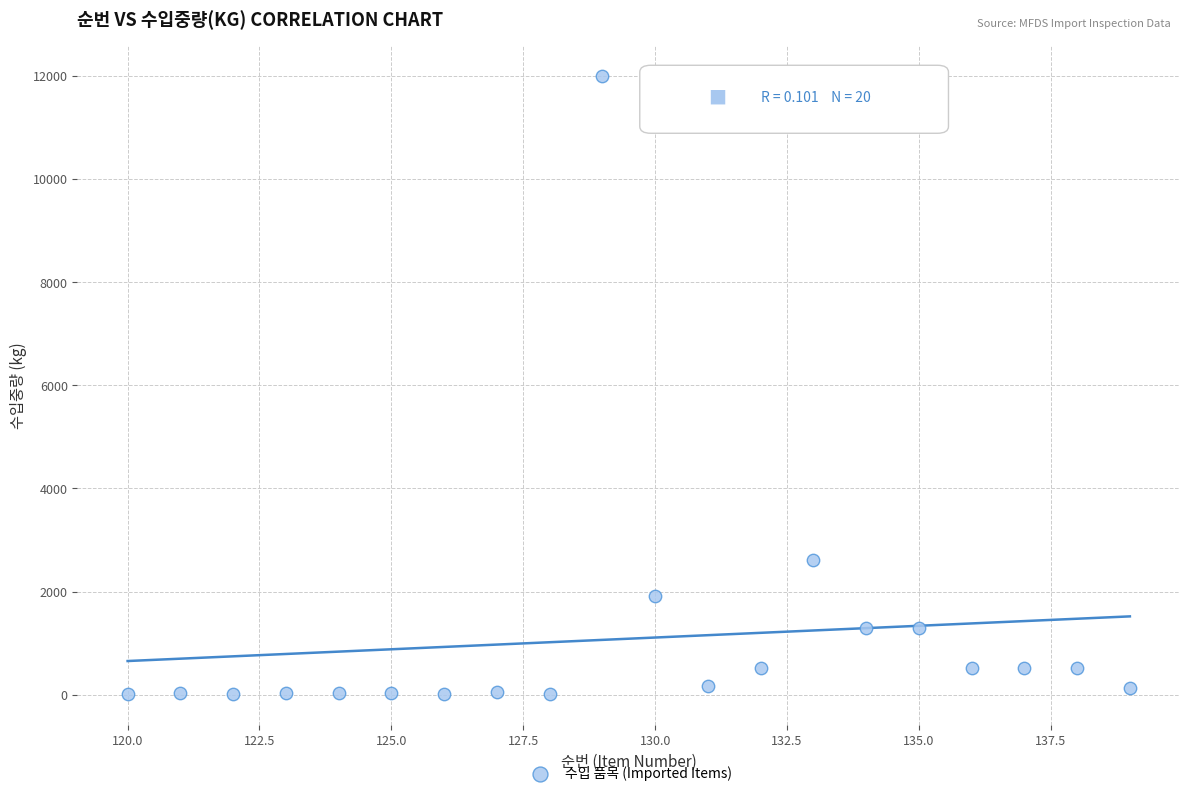

What Y value in the scatter plot is closest to 6007?

2614